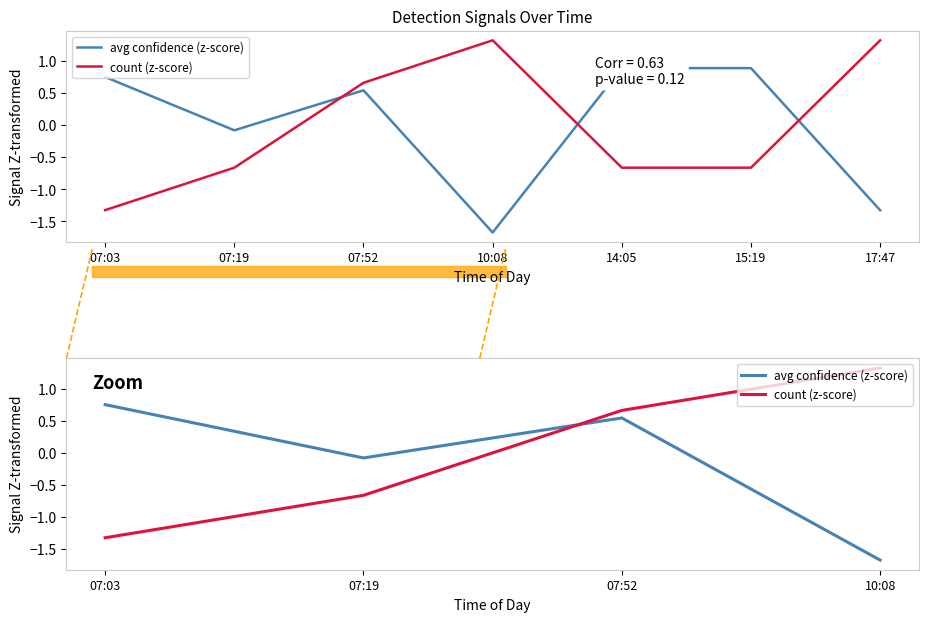

Where does the avg confidence (z-score) series first go above 0?

07:03